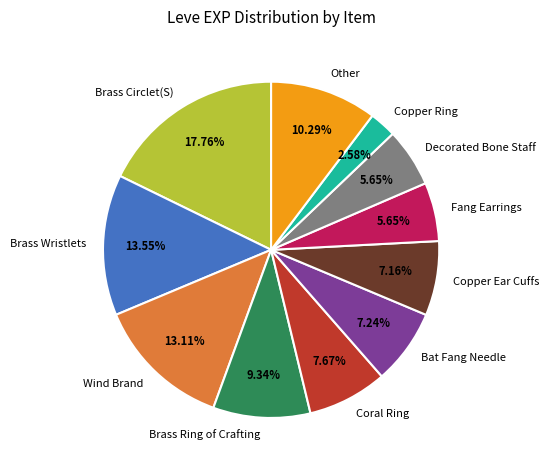

What is the ratio of the value at Coral Ring to the value at Brass Wristlets?

0.6